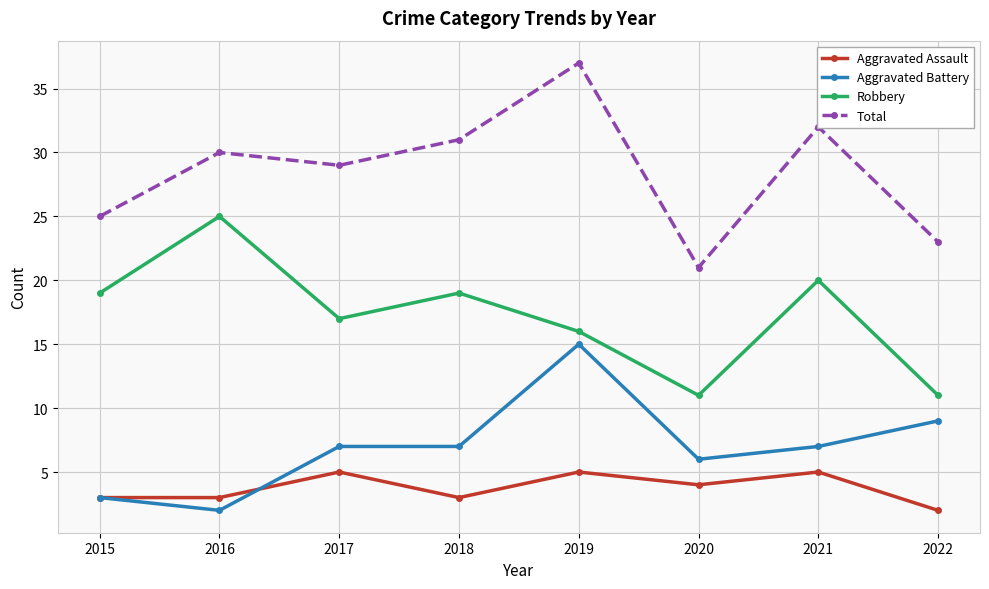

Where is the first local maximum for Total?

2016